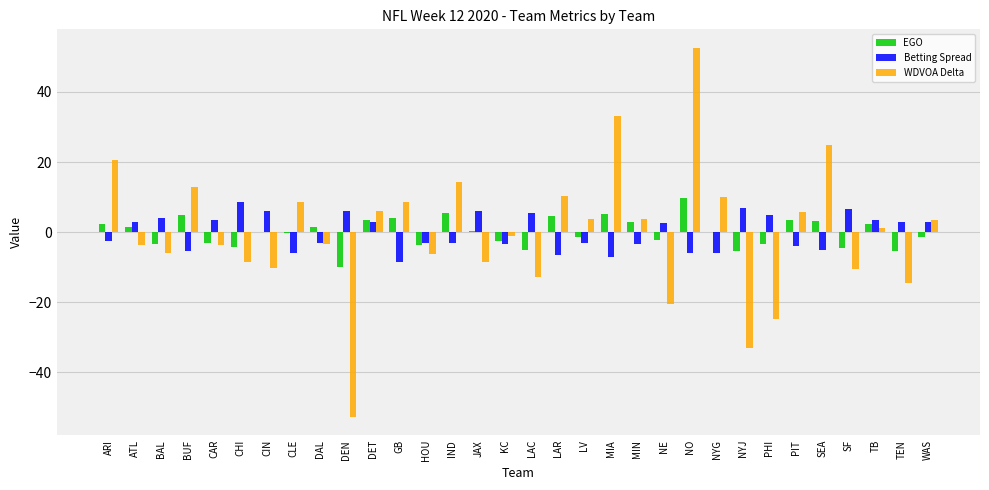

What is the spread (max minus min) of values at NO?

58.6